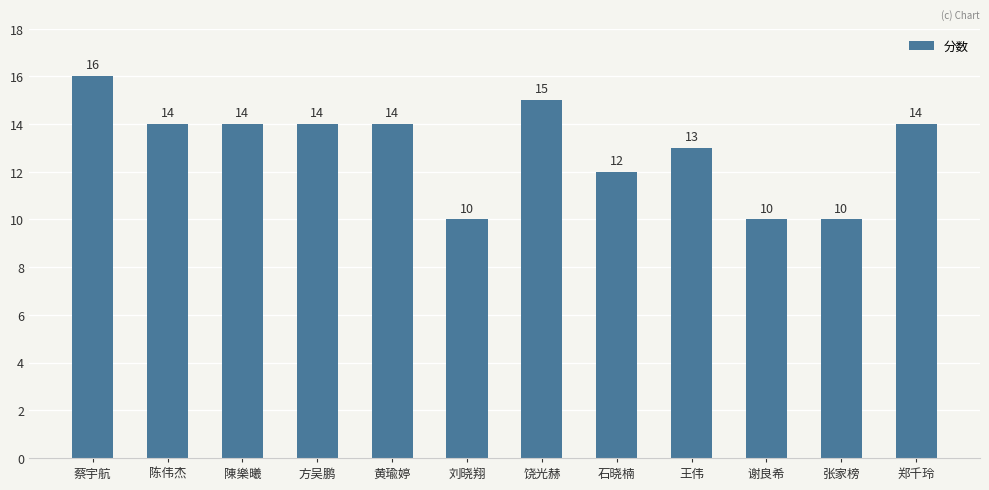

What is the difference between the second highest and second lowest values?

5